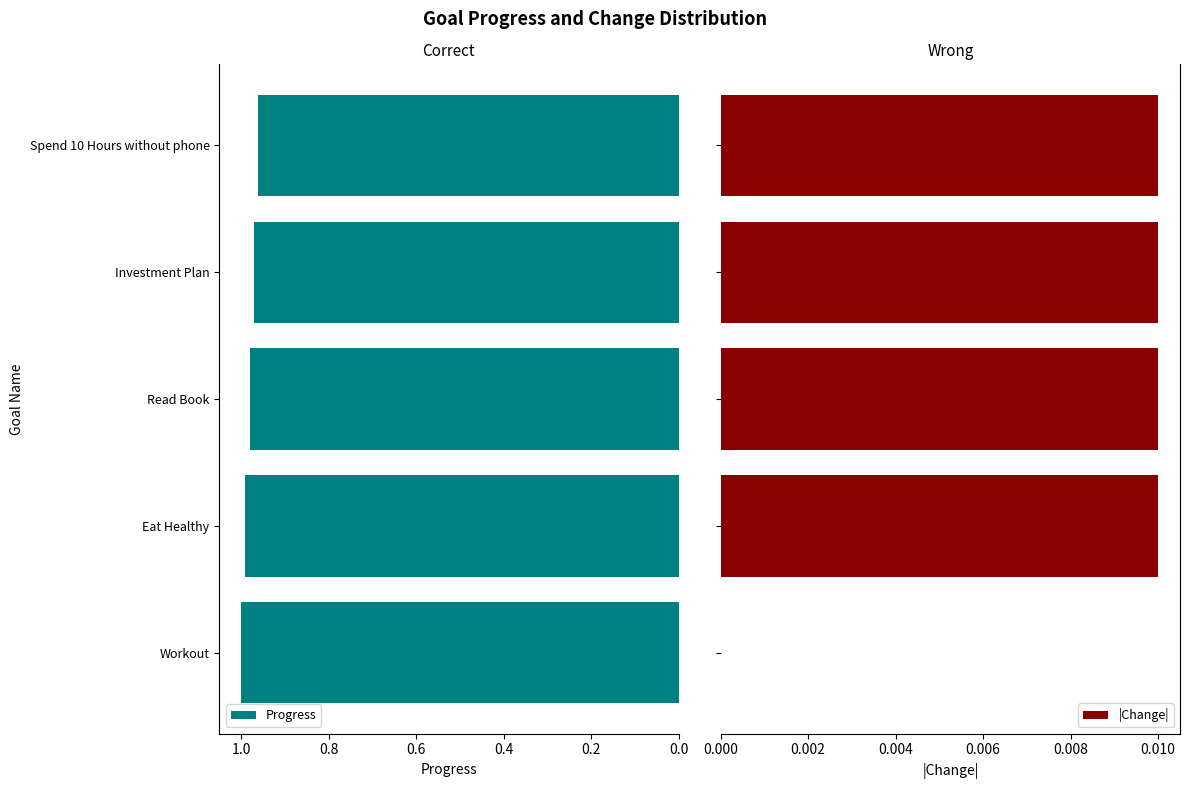

What is the sum of all Progress values?

4.9